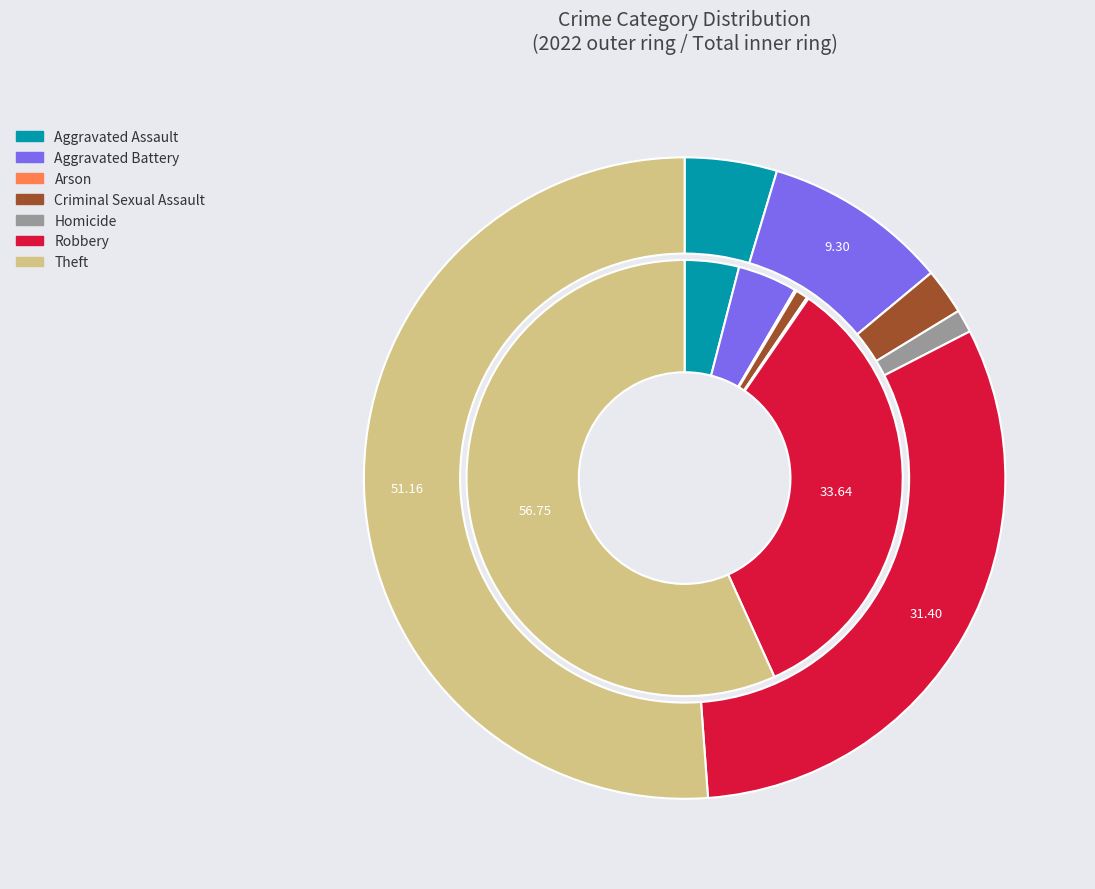

Count the number of slices in the pie.

7